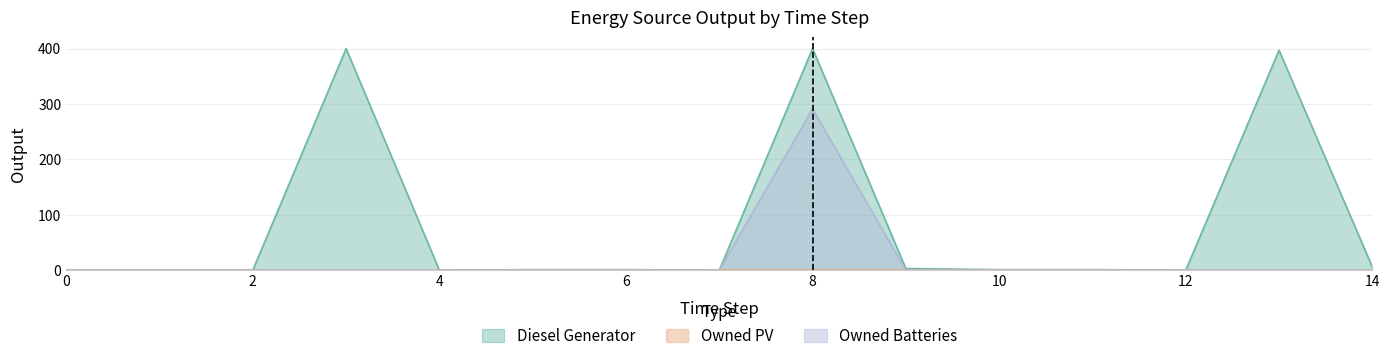

The value of Diesel Generator at 1 is 0. True or false?

True